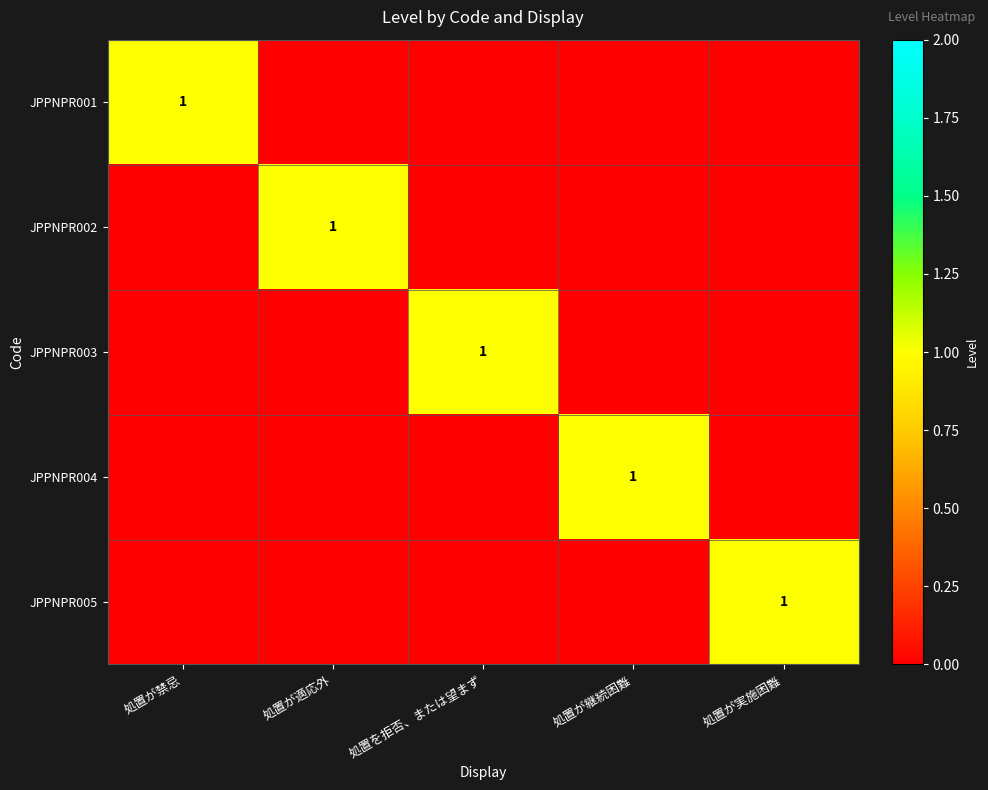

Is the value of JPPNPR001 at 処置が禁忌 greater than the value of JPPNPR004 at 処置を拒否、または望まず?

Yes